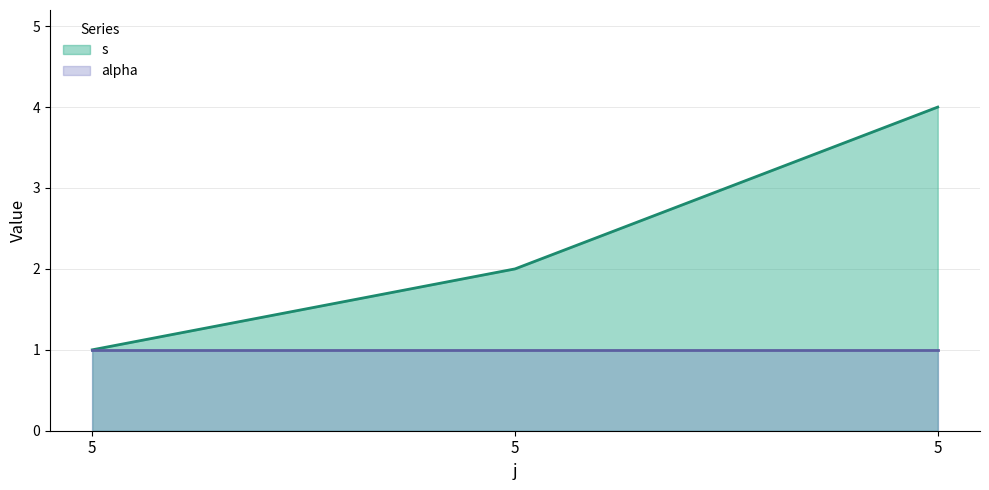

How many values are between 1 and 4?

3